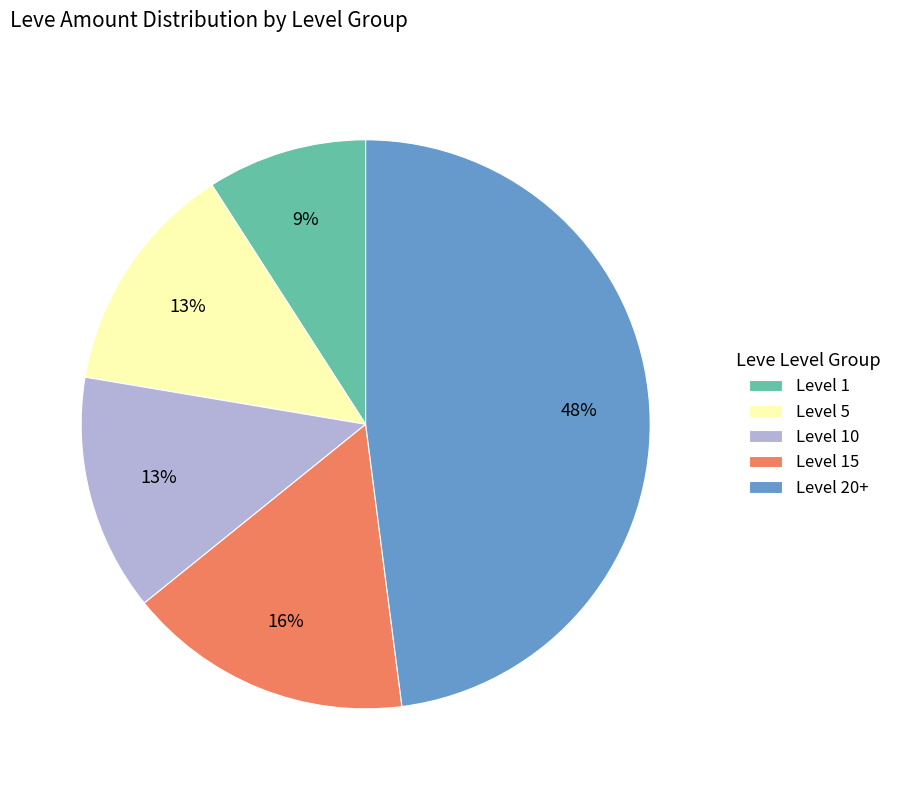

Is the sum of Level 20+ and Level 15 greater than half?

Yes